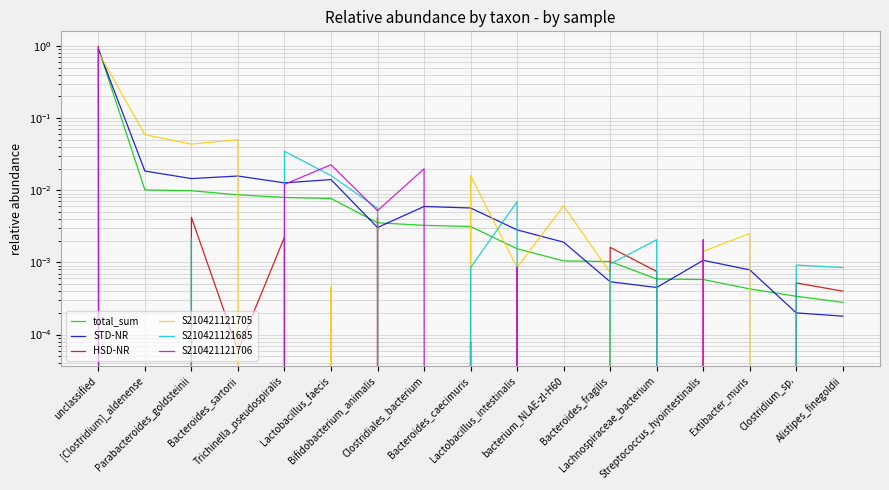

What position from the right is Parabacteroides_goldsteinii?

15